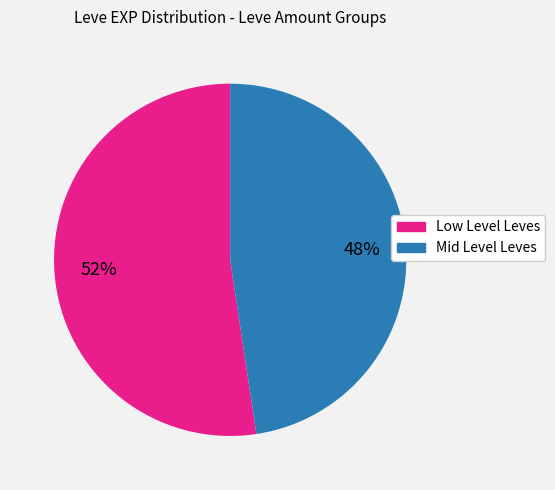

Is there a majority slice in this chart?

Yes